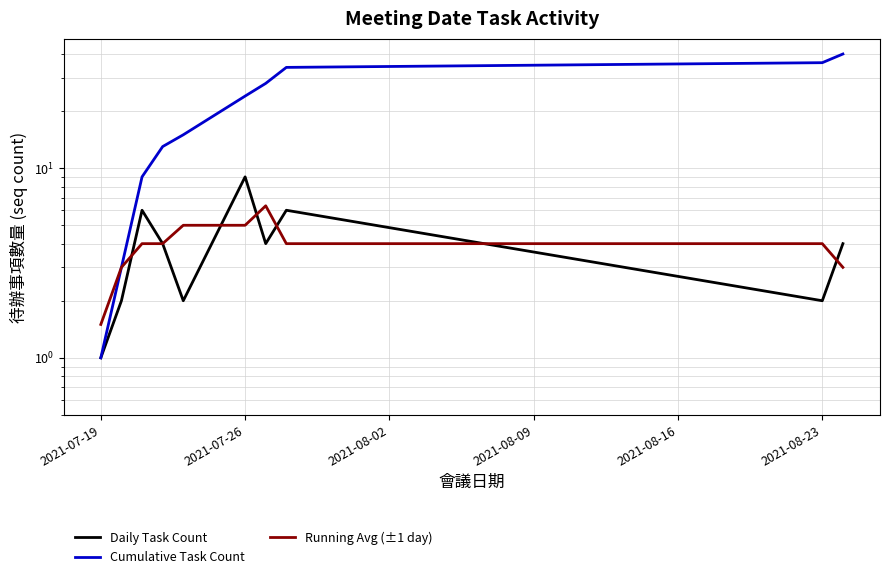

How many lines are shown in the chart?

3